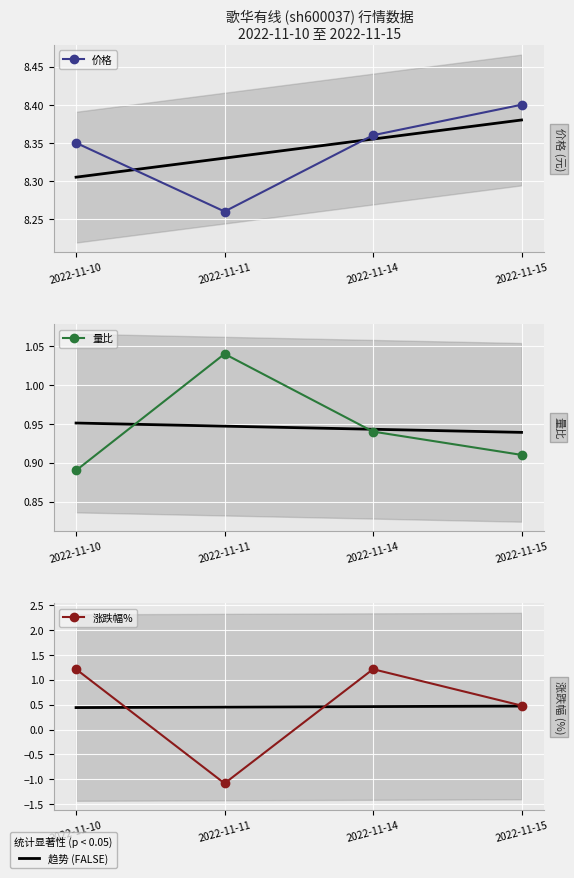

True or false: 价格 and 量比 cross at least once.

False